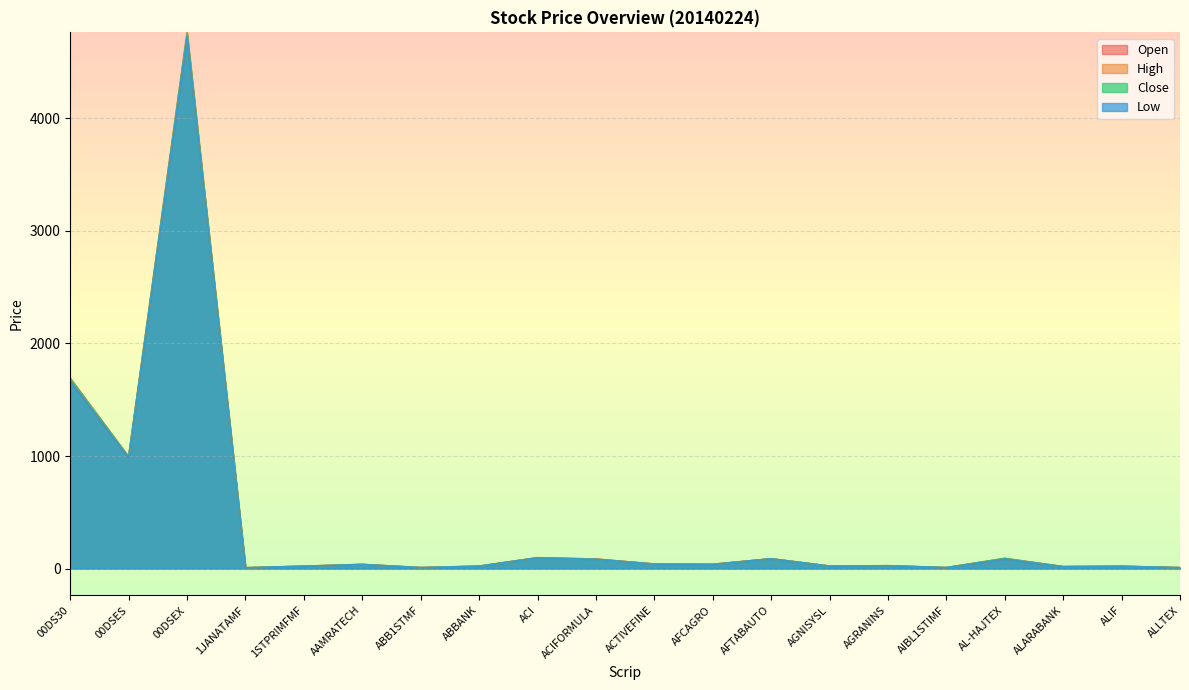

At how many categories does at least one series exceed 3458?

1